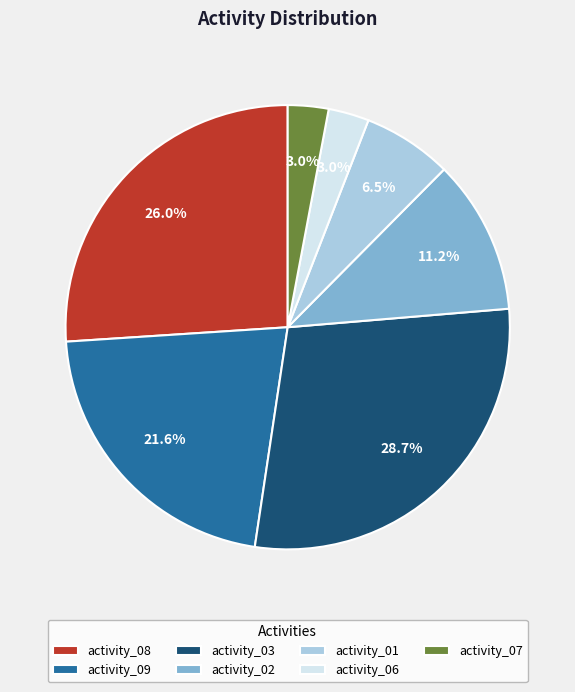

What percentage do activity_01 and activity_03 together represent?

35.2%